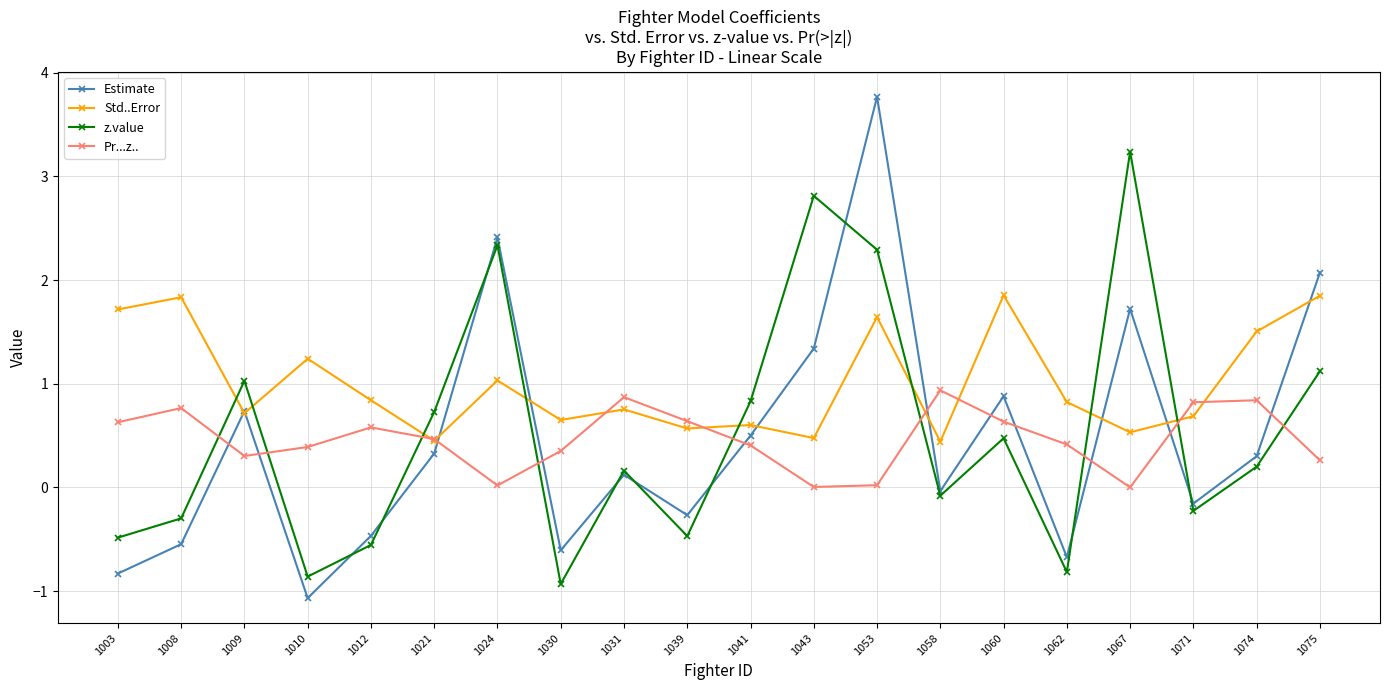

How many times do z.value and Std..Error cross each other?

8